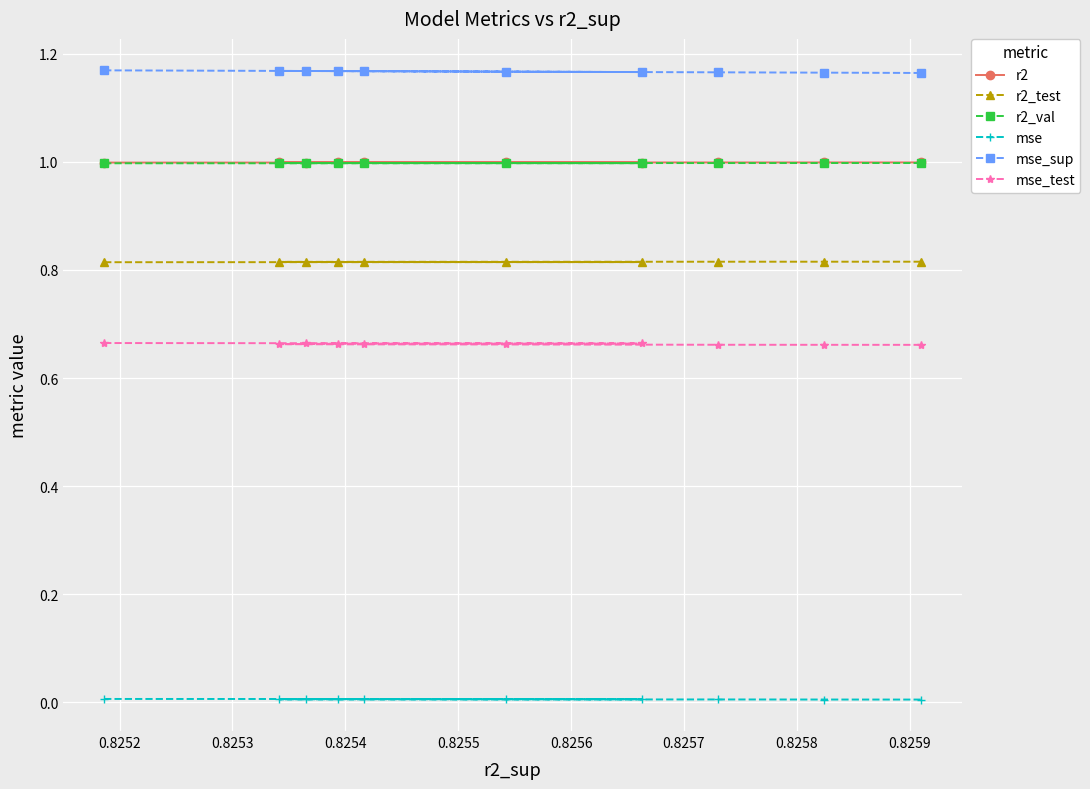

What is the maximum value for r2_val?

1.0